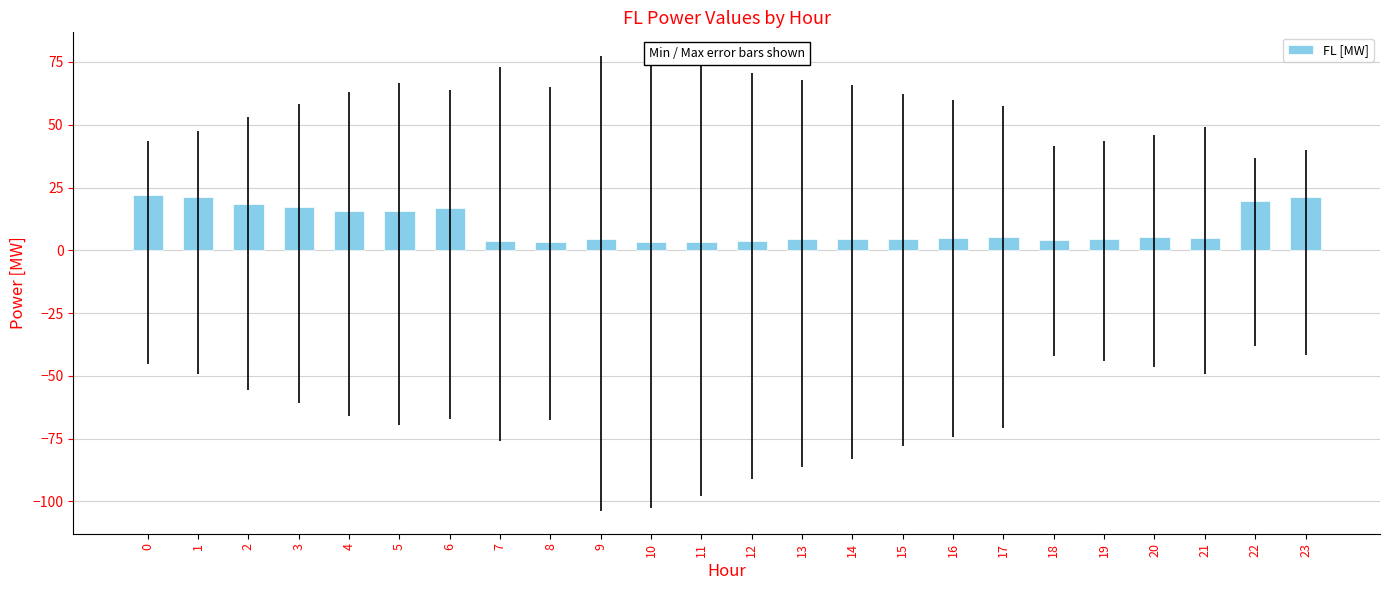

What is the change in value from 2 to 8?

-15.2